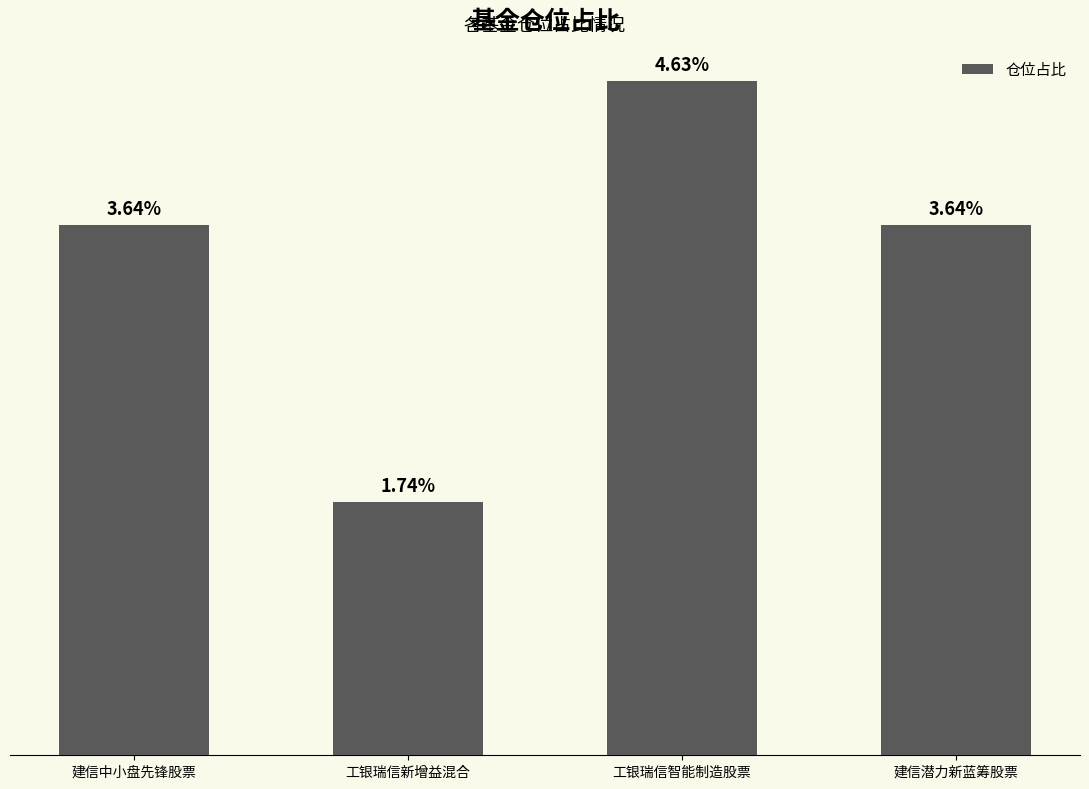

What is the label of the 1st bar from the right?

建信潜力新蓝筹股票